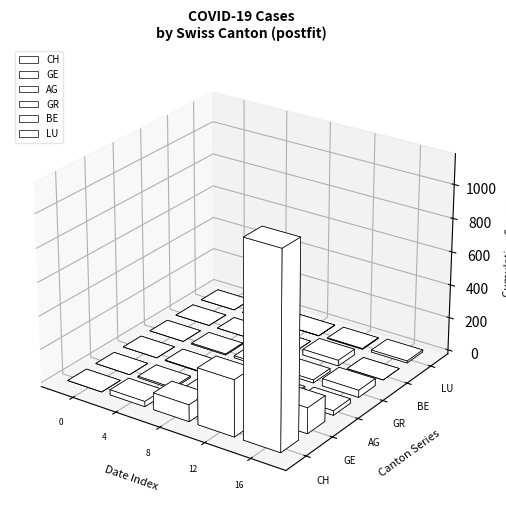

How many values in CH are above zero?

19